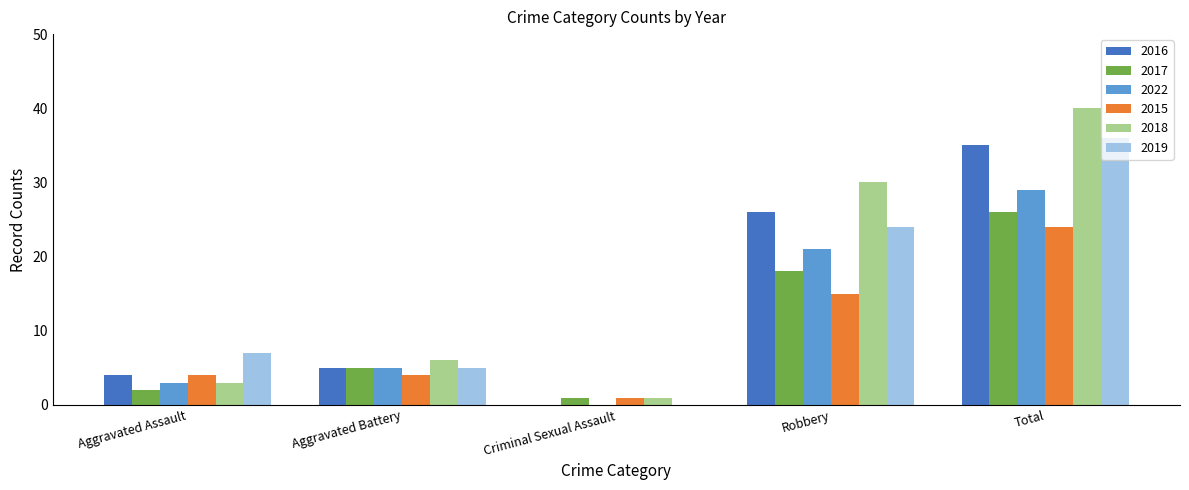

At which category is the sum across all series the highest?

Total